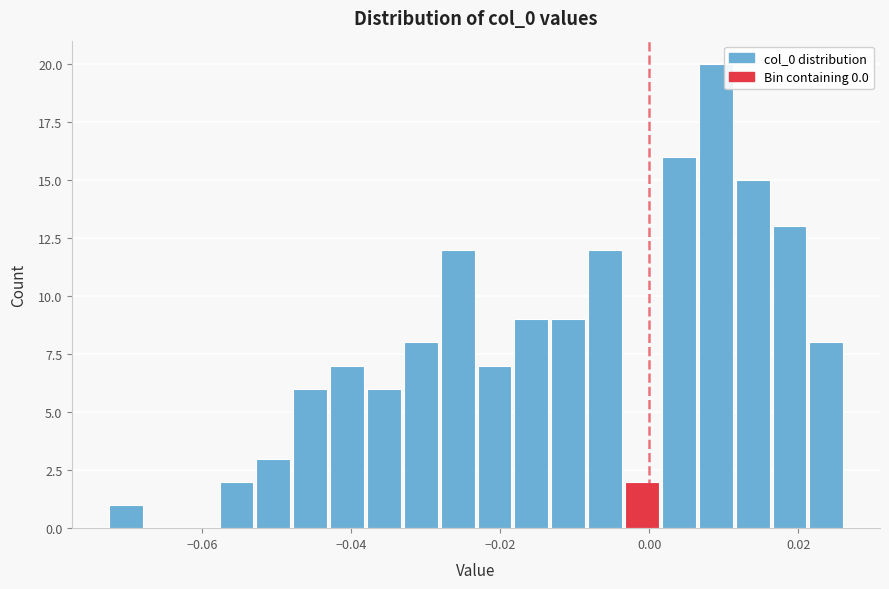

Read against the x-axis, roughly where is the centre of the tallest bar?

0.008